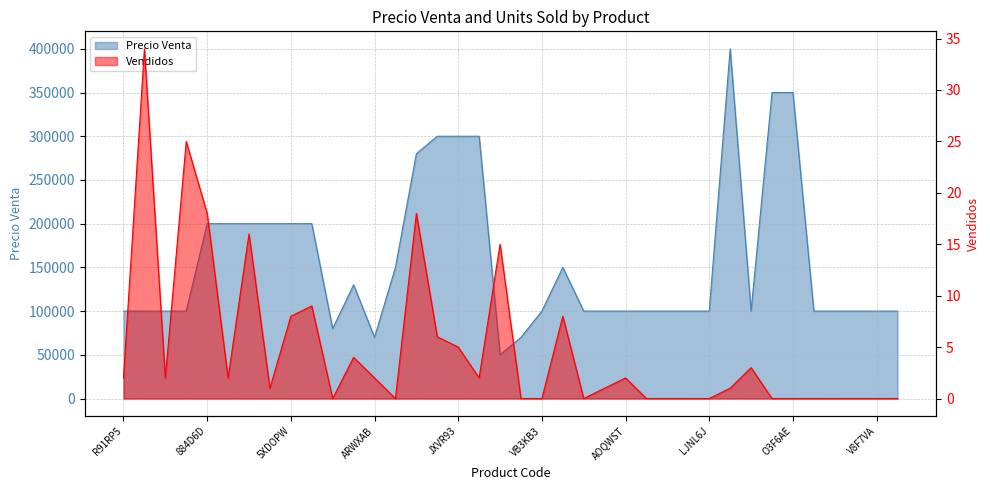

True or false: Precio Venta and Vendidos cross at least once.

False